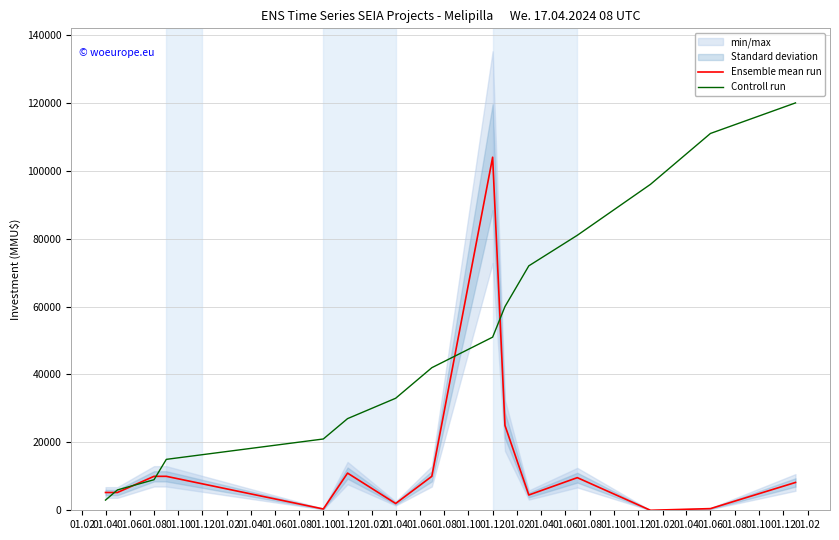

Rank the series by their maximum value, from highest to lowest.

Controll run, Ensemble mean run